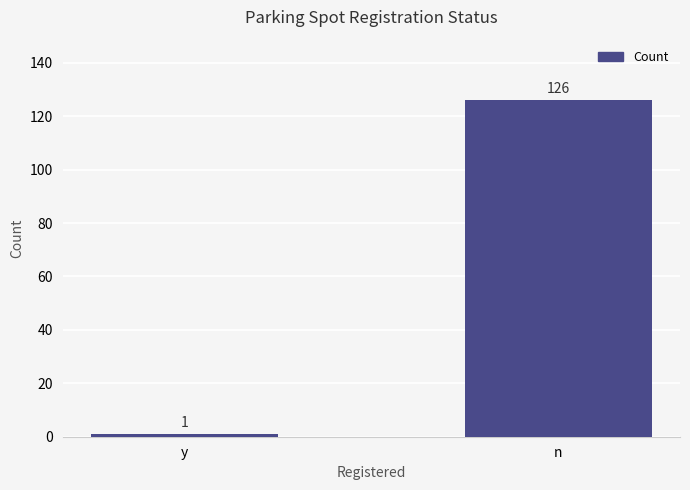

What is the difference between the maximum and minimum values?

125